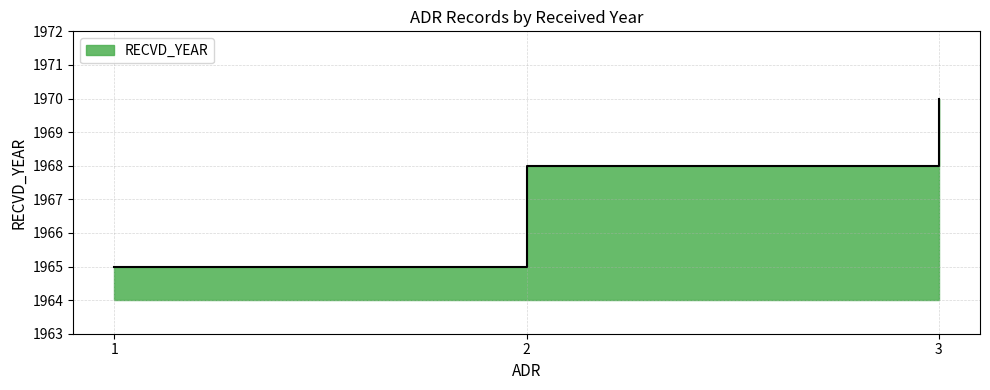

How many lines are shown in the chart?

1